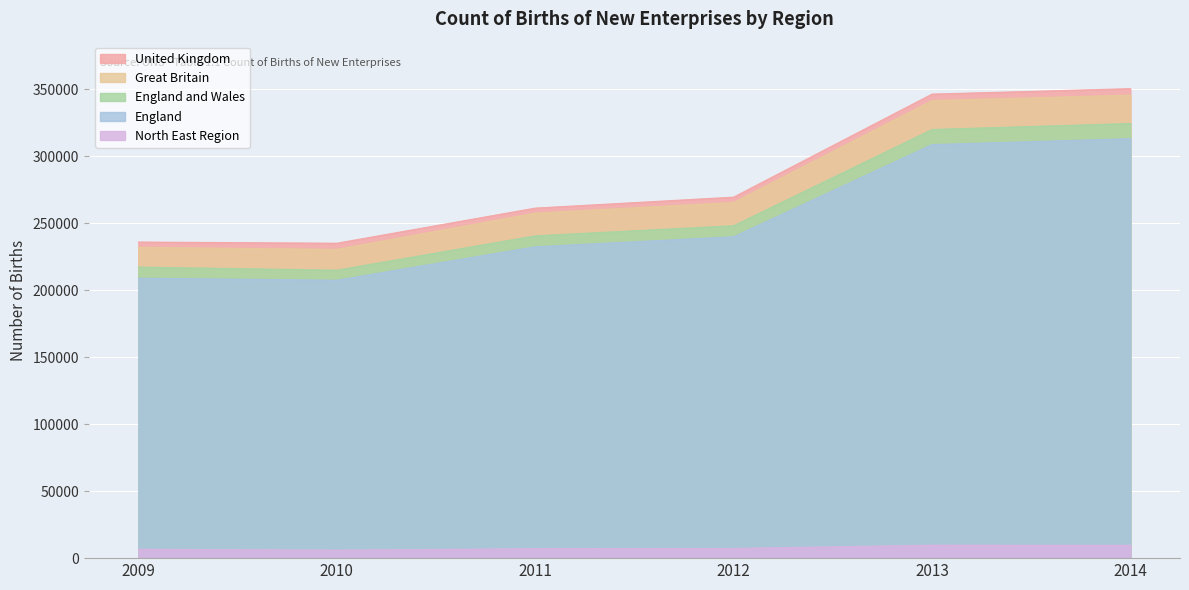

At which label is North East Region closest to 7830?

2012